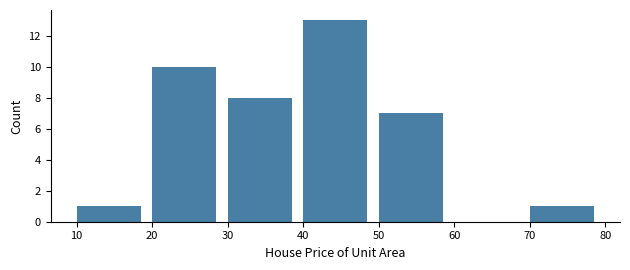

Which range on the x-axis has the tallest bar?

40 to 50